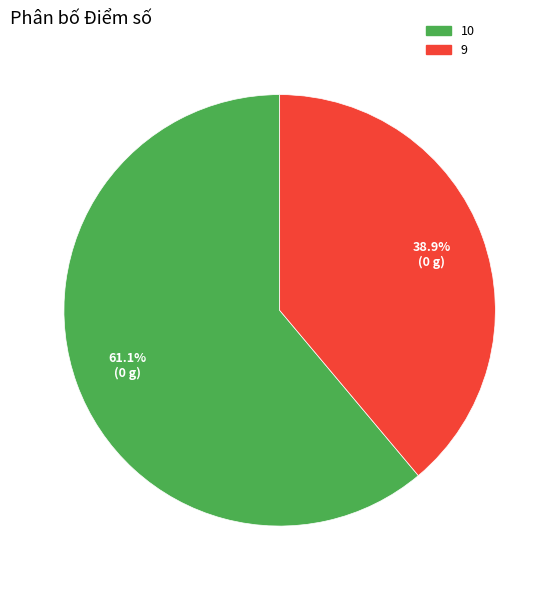

How many segments does this pie chart have?

2